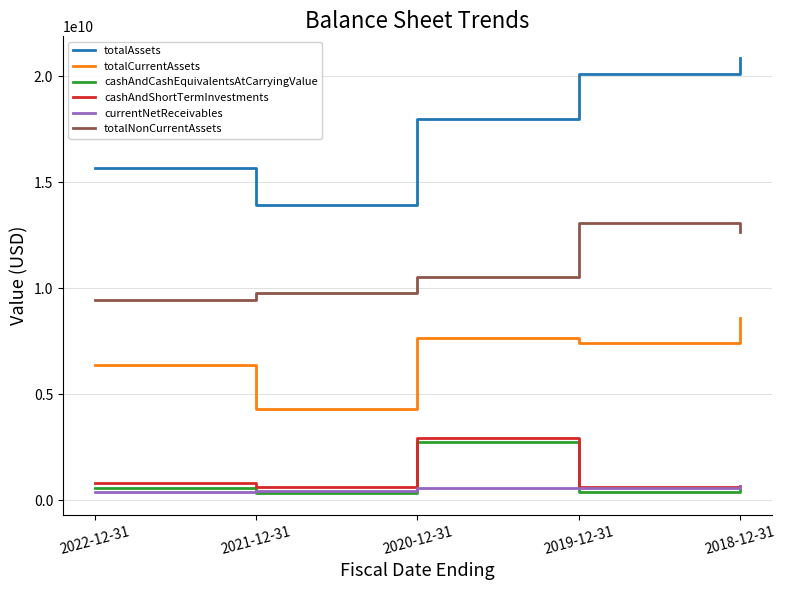

What value does the totalCurrentAssets series have at 2020-12-31, to the nearest 10?

7660000000